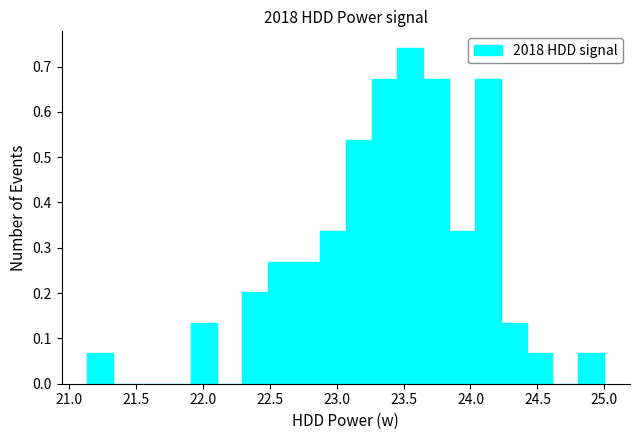

Read against the x-axis, roughly where is the centre of the tallest bar?

23.55